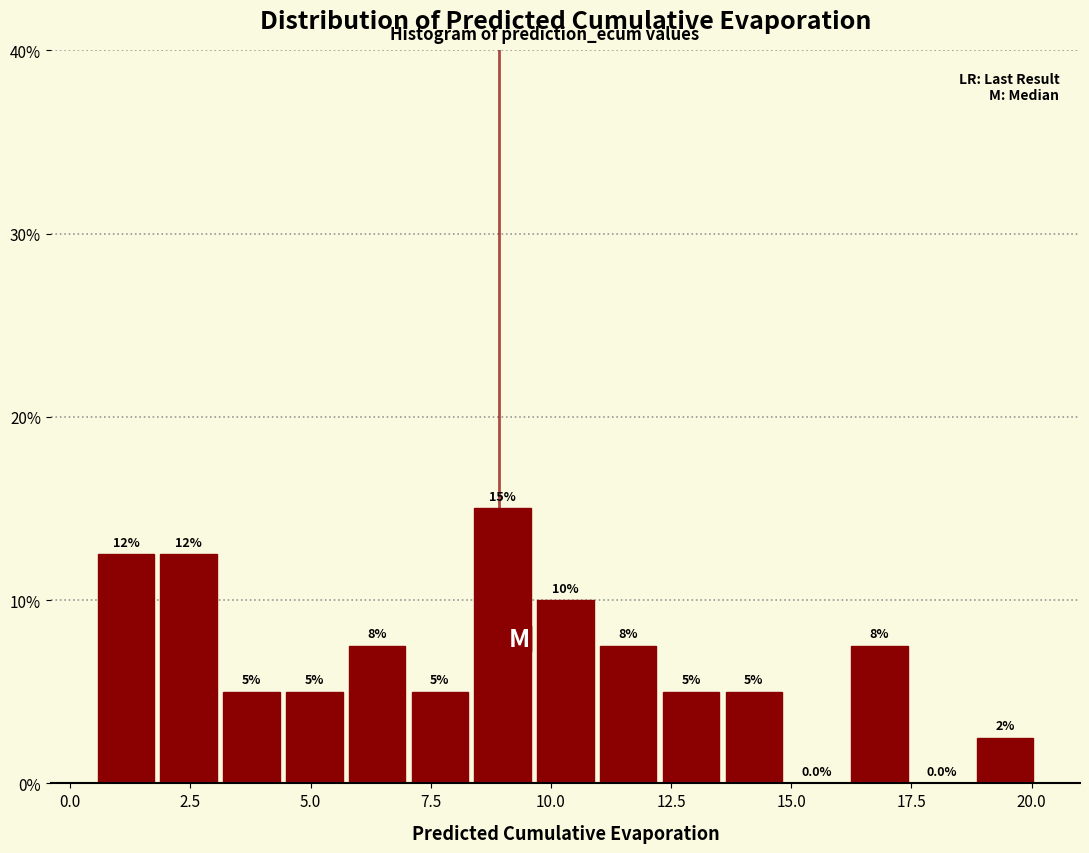

Read against the x-axis, roughly where is the centre of the tallest bar?

9.0